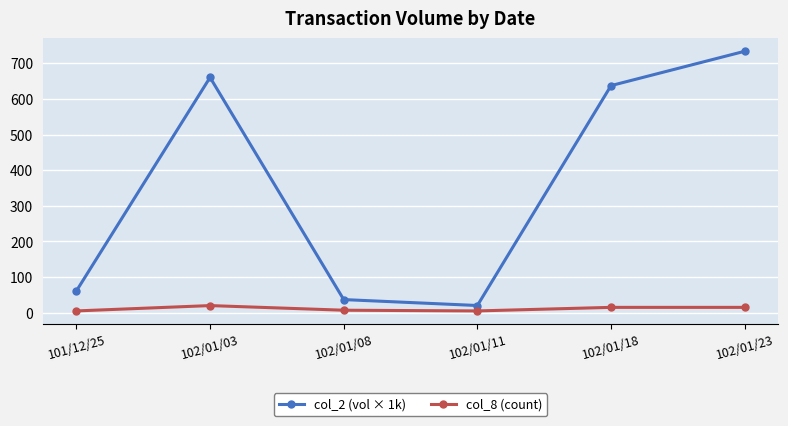

True or false: col_8 (count) has more than 2 interior local peaks.

False